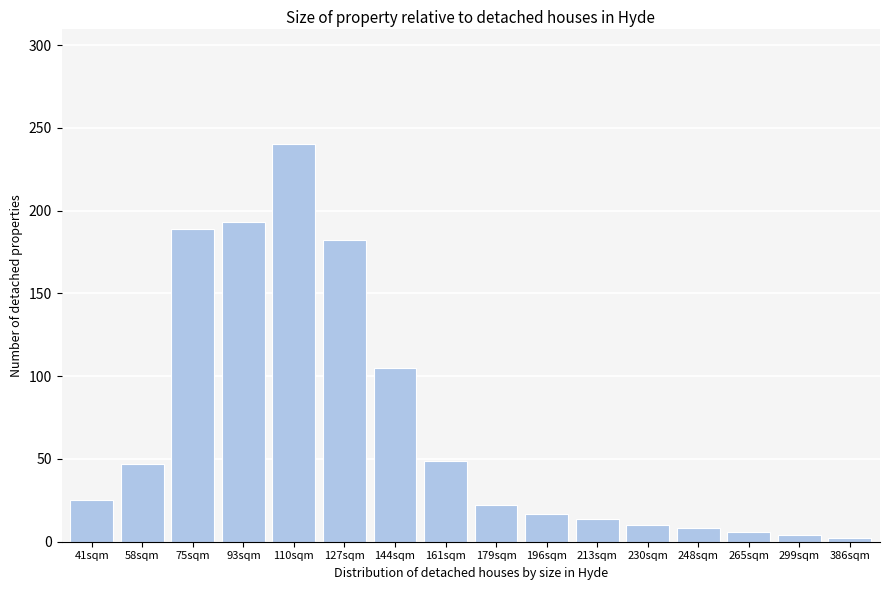

Reading right to left, what are all the values shown in this chart?

2	4	6	8	10	14	17	22	49	105	182	240	193	189	47	25